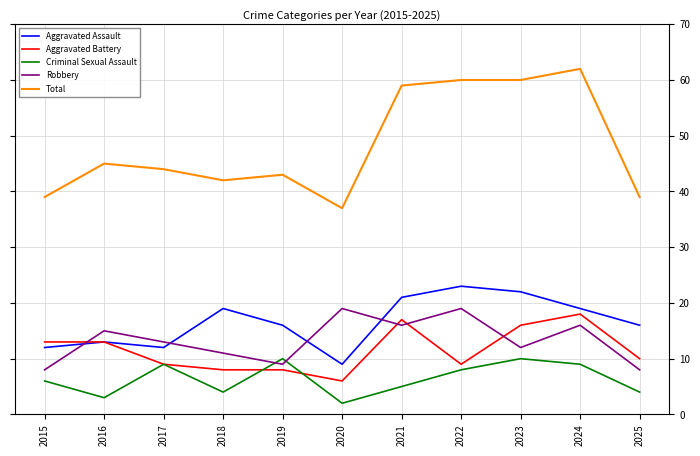

In Robbery, how many points are lower than both neighbors (excluding endpoints)?

3